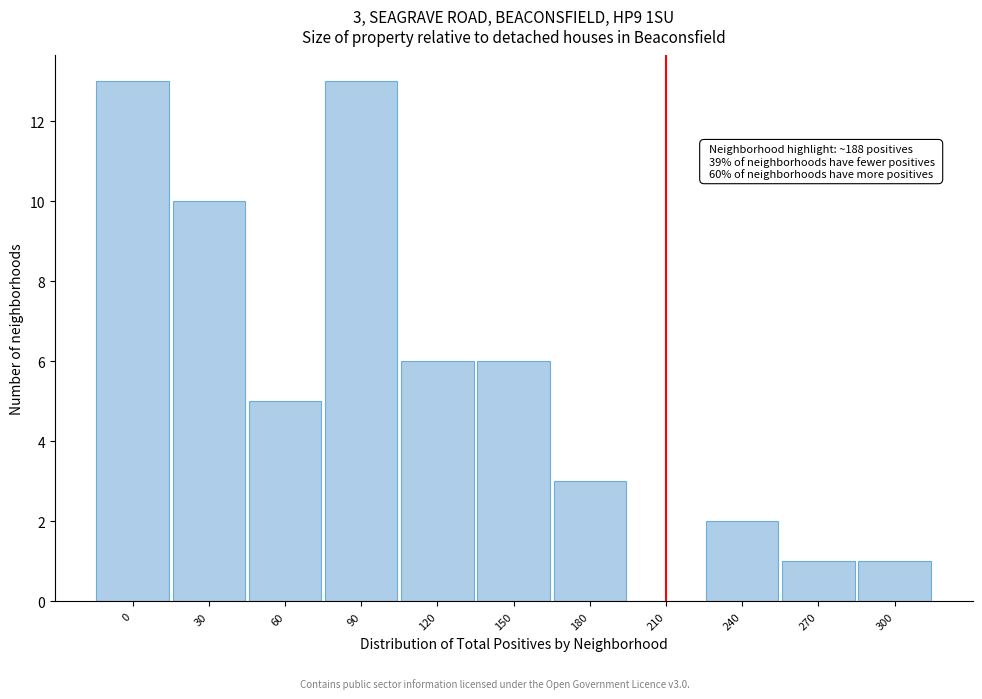

Reading left to right, list all the values displayed in this chart.

0=13	30=10	60=5	90=13	120=6	150=6	180=3	210=0	240=2	270=1	300=1